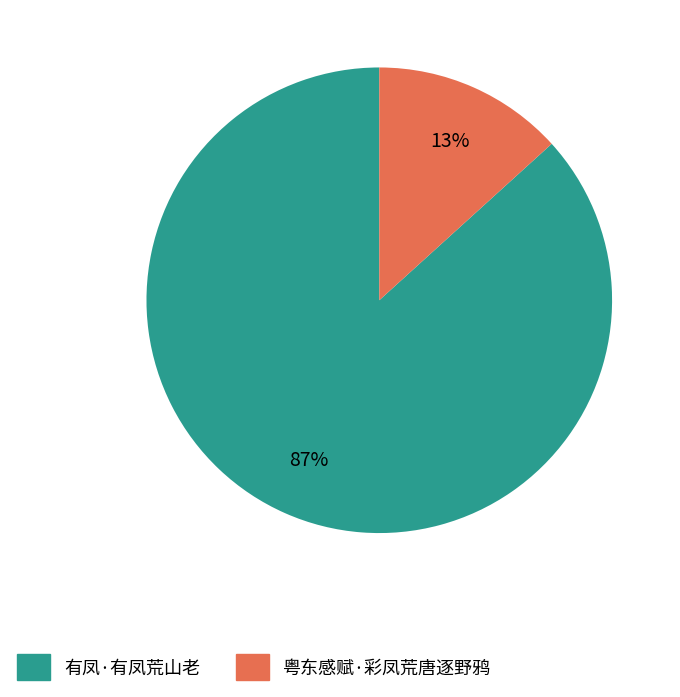

How many segments does this pie chart have?

2